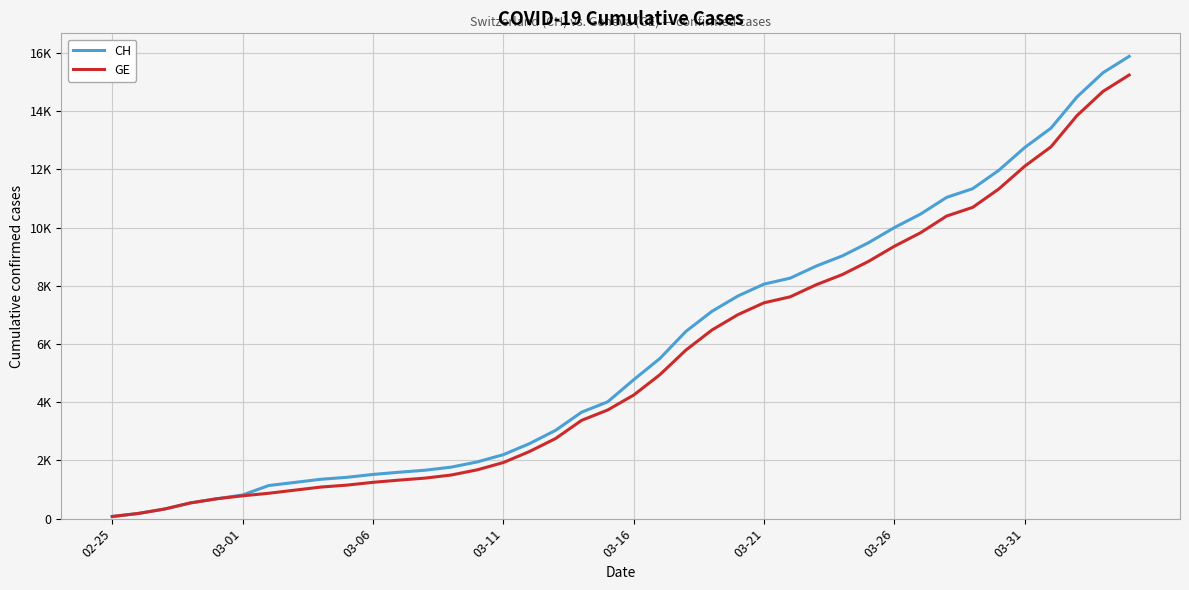

True or false: GE and CH cross at least once.

False